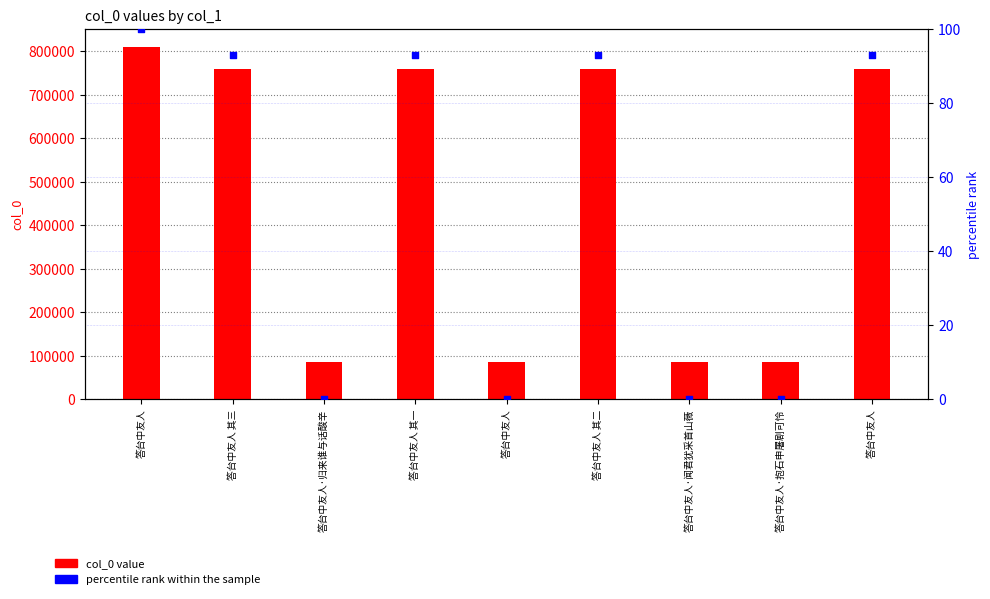

Which series contains the highest Y value?

col_0 value